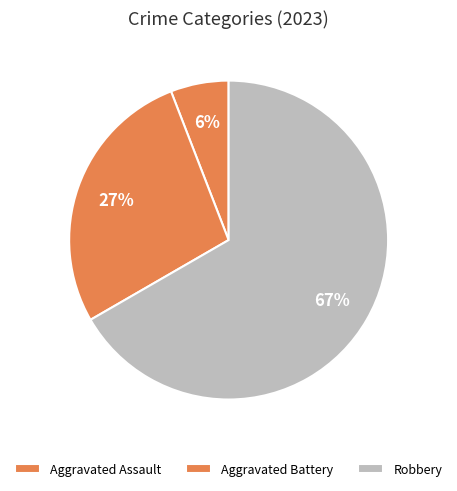

How many slices are in this pie chart?

3